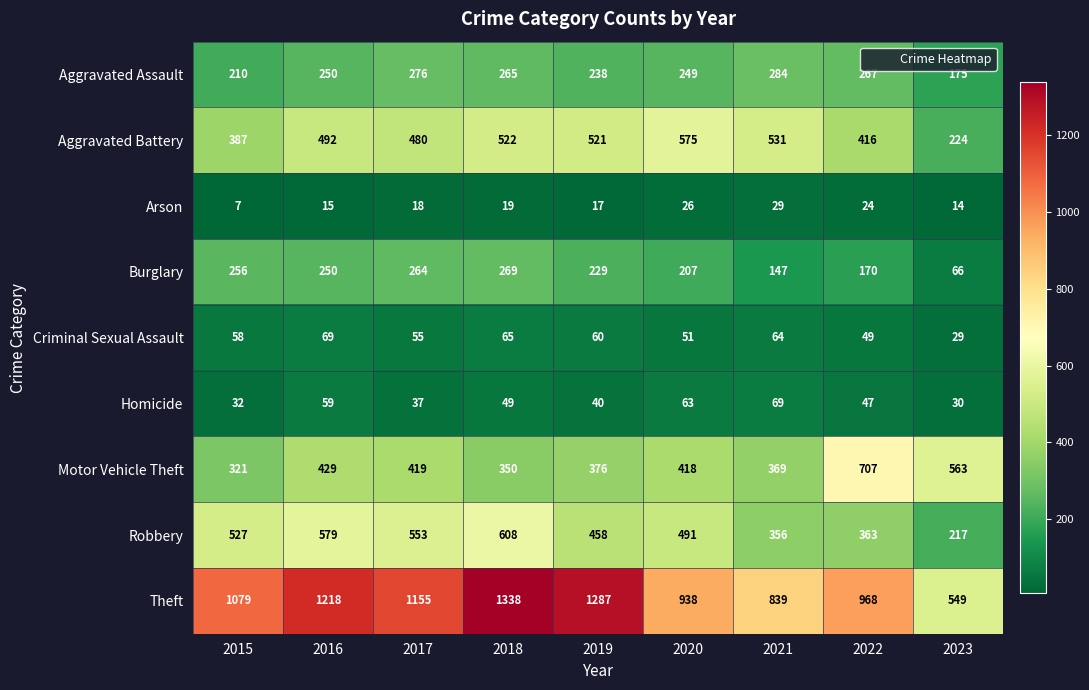

How many categories are shown in the chart?

9